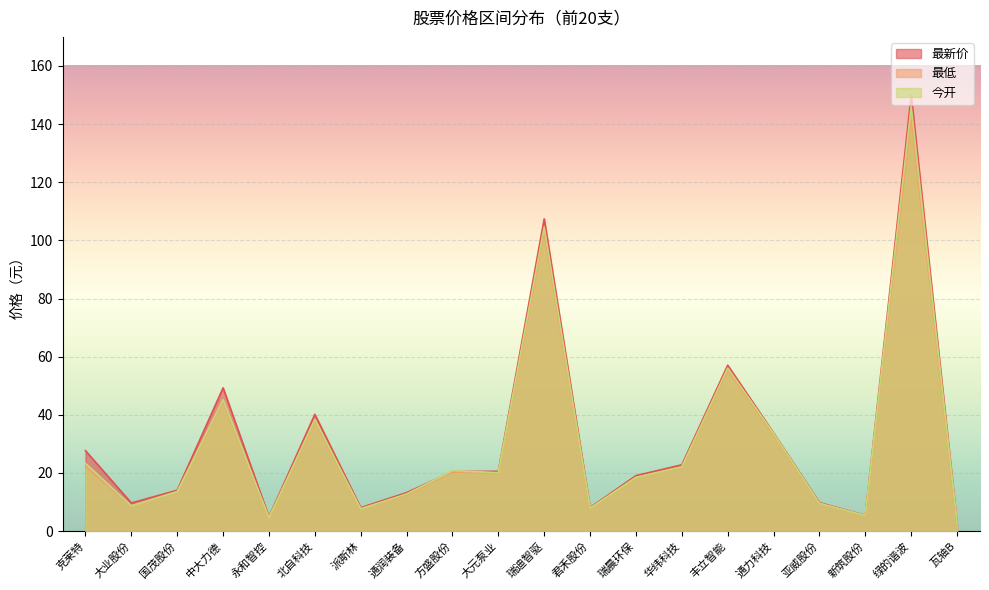

At which category does 最新价 reach its first local valley?

大业股份